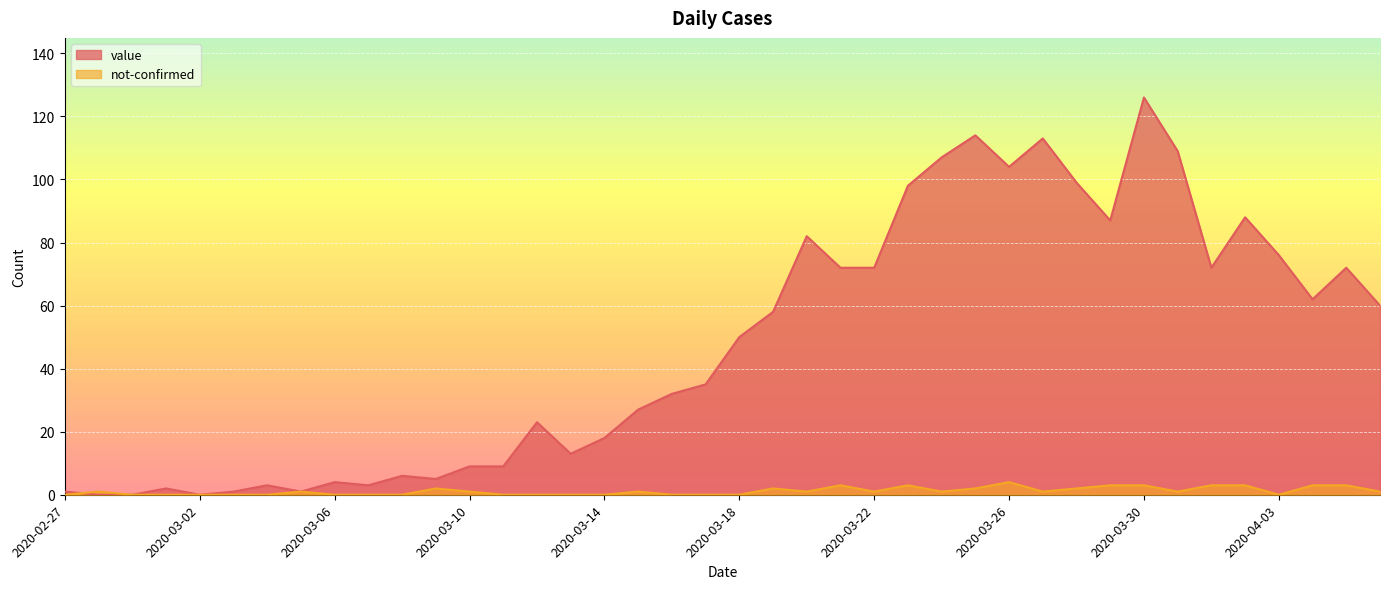

What is the value of the not-confirmed point at the 38th from the left?

3